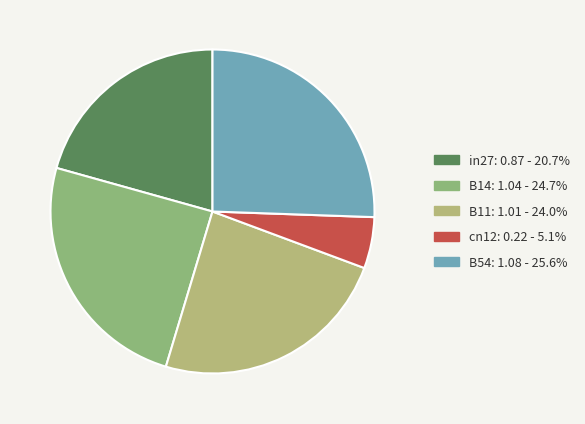

How many segments does this pie chart have?

5